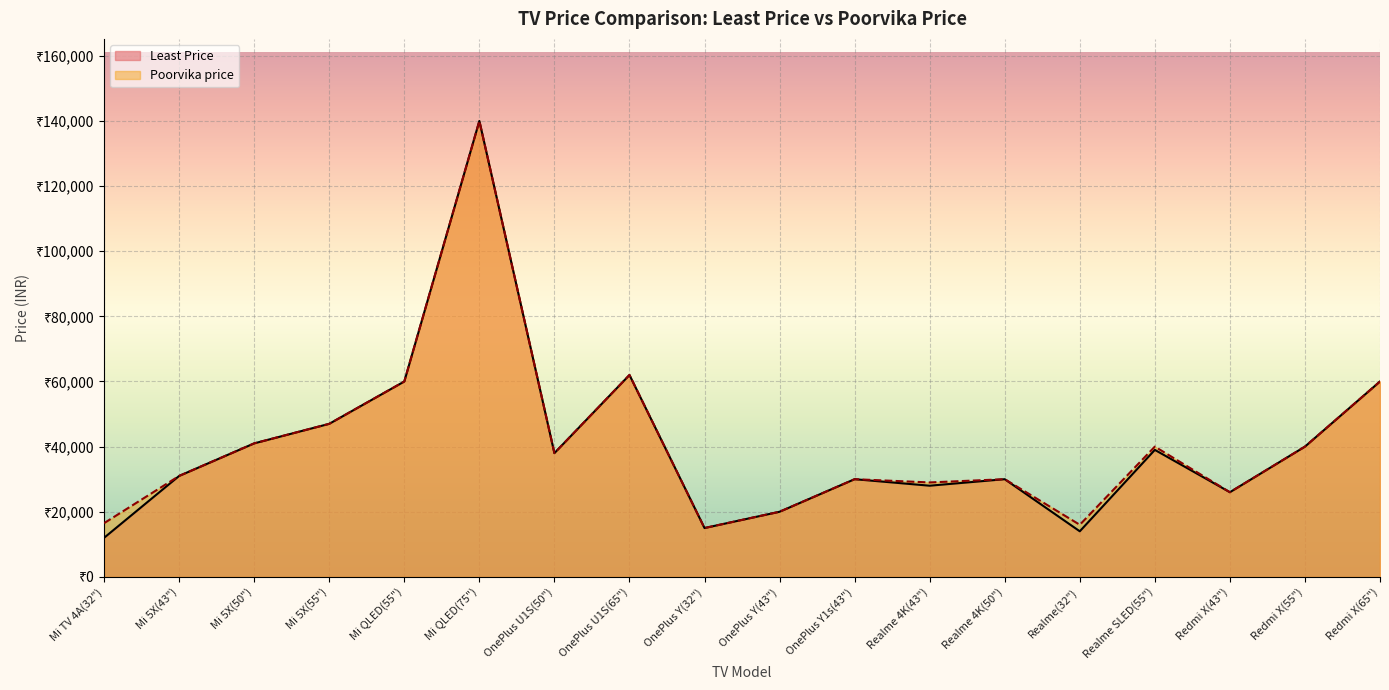

How many interior local peaks does the Poorvika price series have?

5